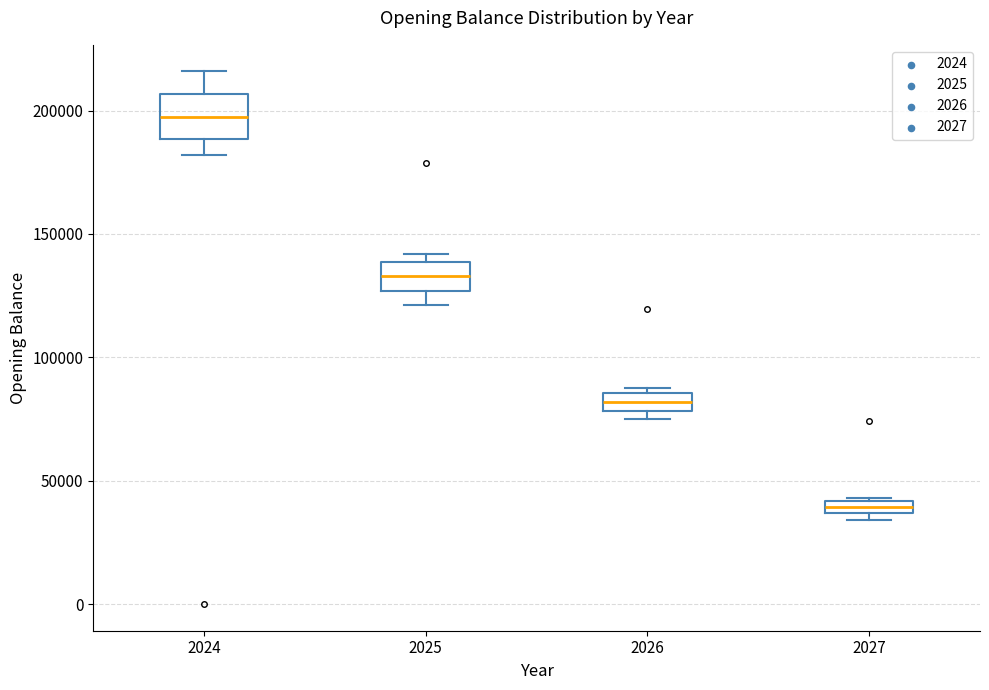

Where is the lower edge of the box at x = 2027 on the y-axis? The values are not printed on the chart, so give them approximately, as read against the axis.

35000